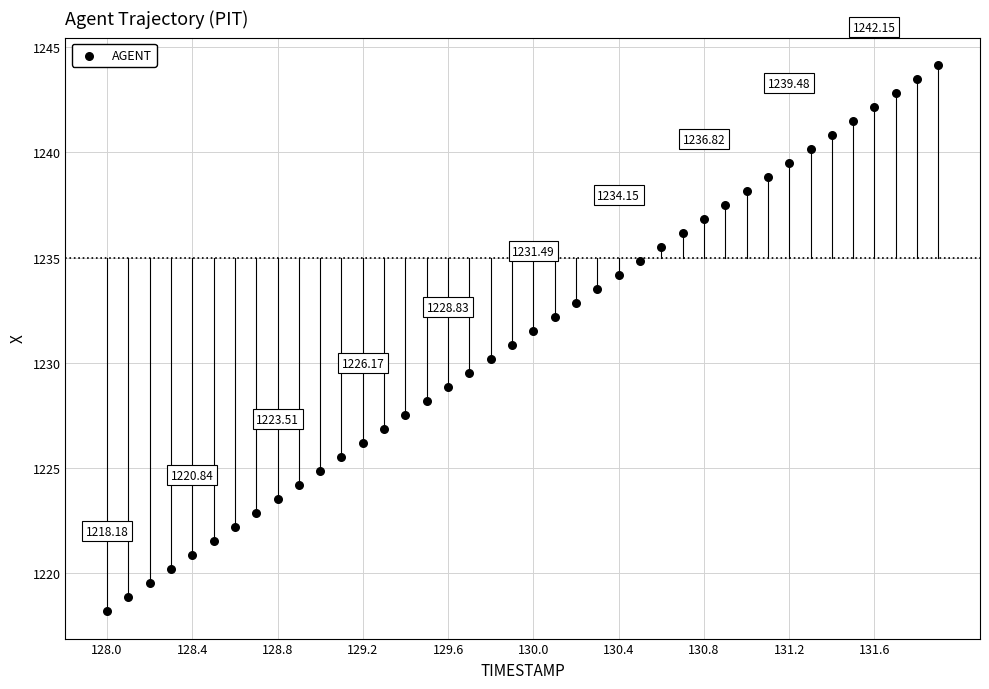

What is the range of Y values (max minus min)?

26.0